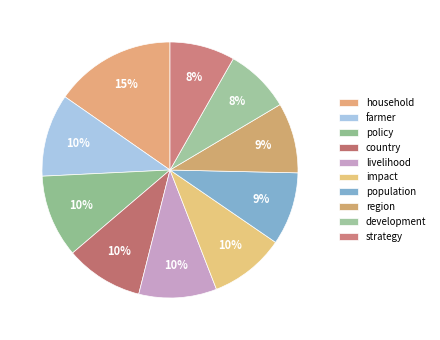

Does any single category account for the majority?

No